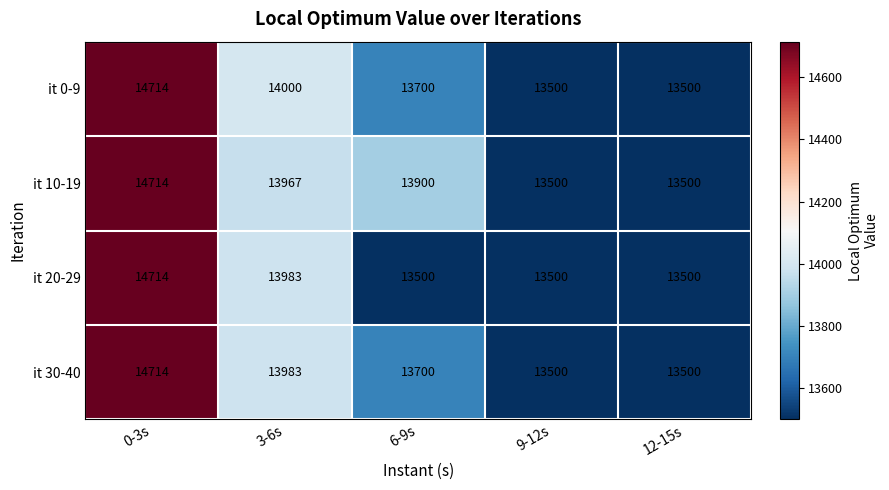

Reading left to right, list all the values displayed in this chart.

it 0-9: 14714	14000	13700	13500	13500
it 10-19: 14714	13967	13900	13500	13500
it 20-29: 14714	13983	13500	13500	13500
it 30-40: 14714	13983	13700	13500	13500